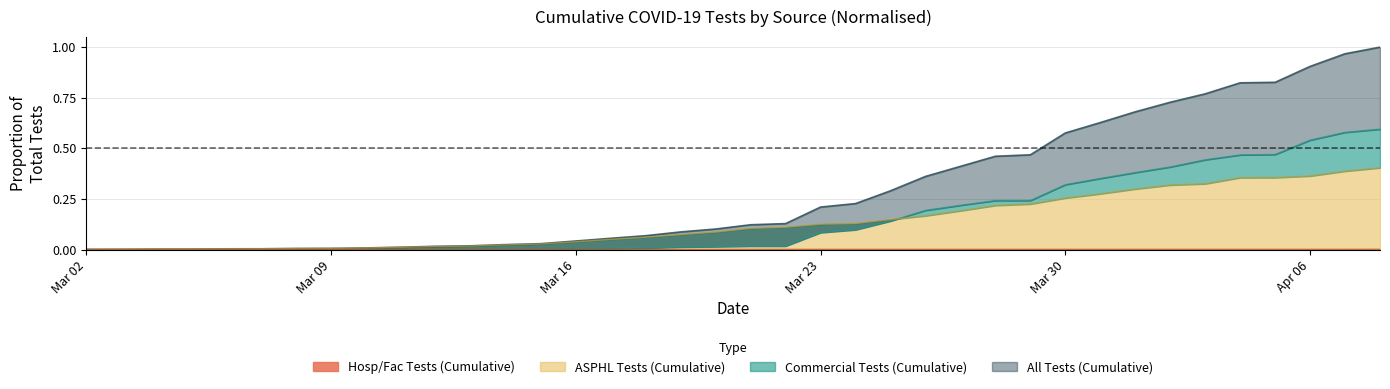

How many lines are shown in the chart?

4